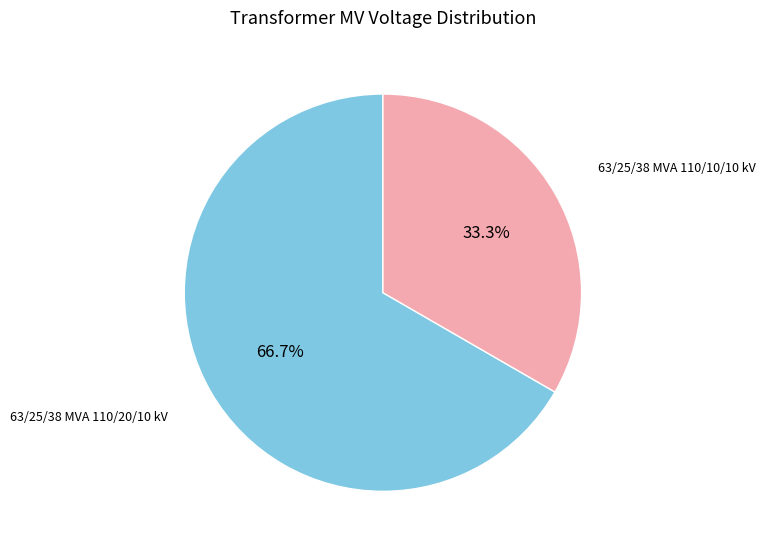

Count the number of slices in the pie.

2